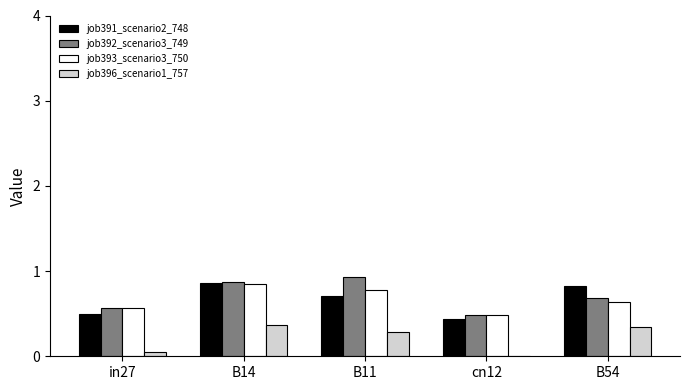

What is the average value of the job393_scenario3_750 series?

0.7